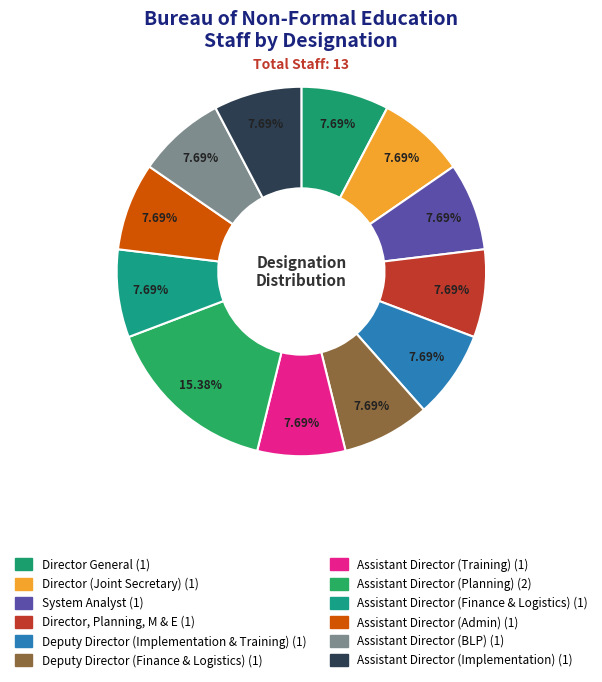

To the nearest percent, what is the combined percentage of Assistant Director (Admin) and Assistant Director (Planning)?

23%